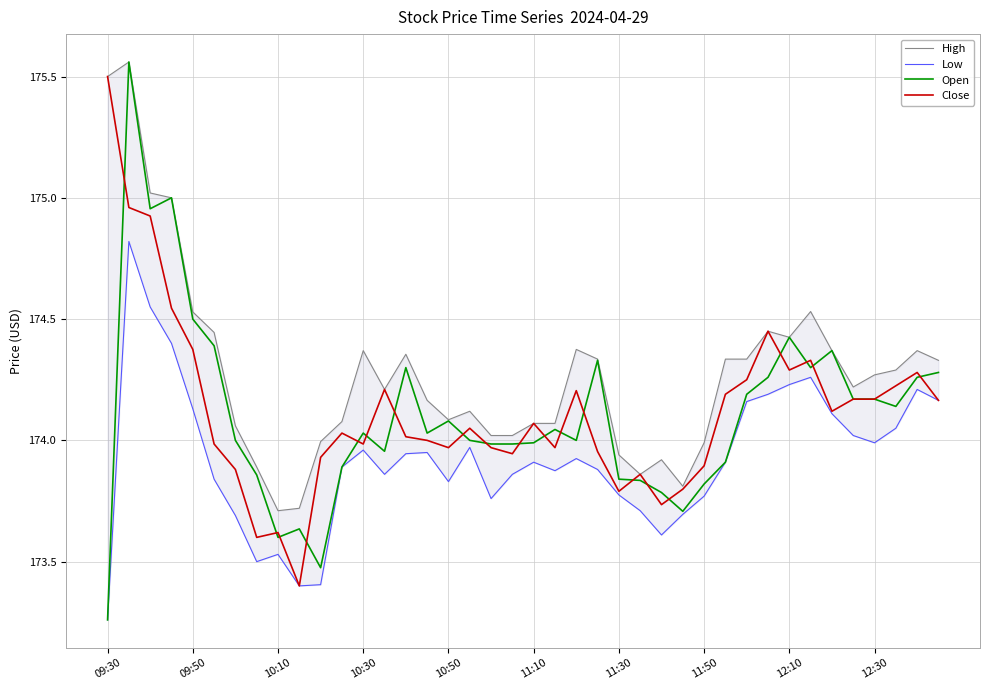

What is the sum of all High values?

6971.1